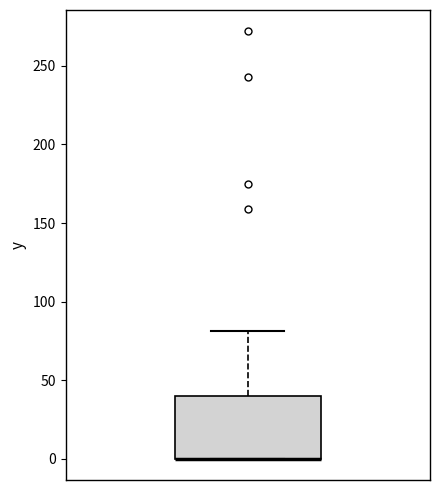

Read this box plot against the y-axis: the position of the median line, the range covered by the box, and the ends of both whiskers. The values are not printed on the chart, so give them approximately, as read against the axis.

median 0 (drawn on the box's lower edge), box 0 to 40, whiskers 0 to 80